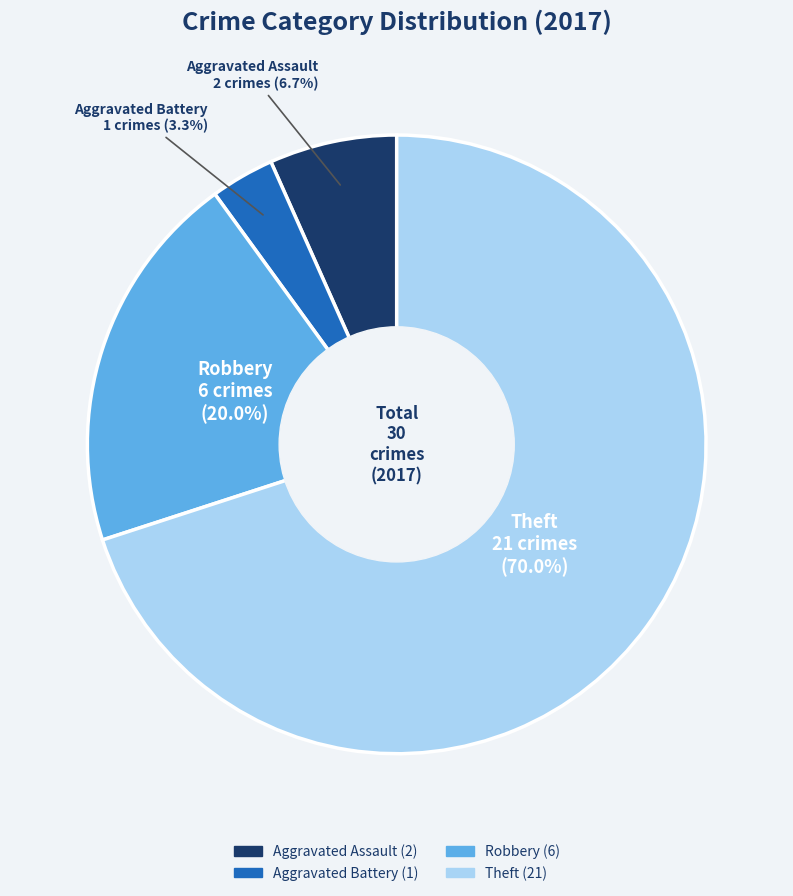

To the nearest percent, what percentage of the pie is Aggravated Battery?

3%